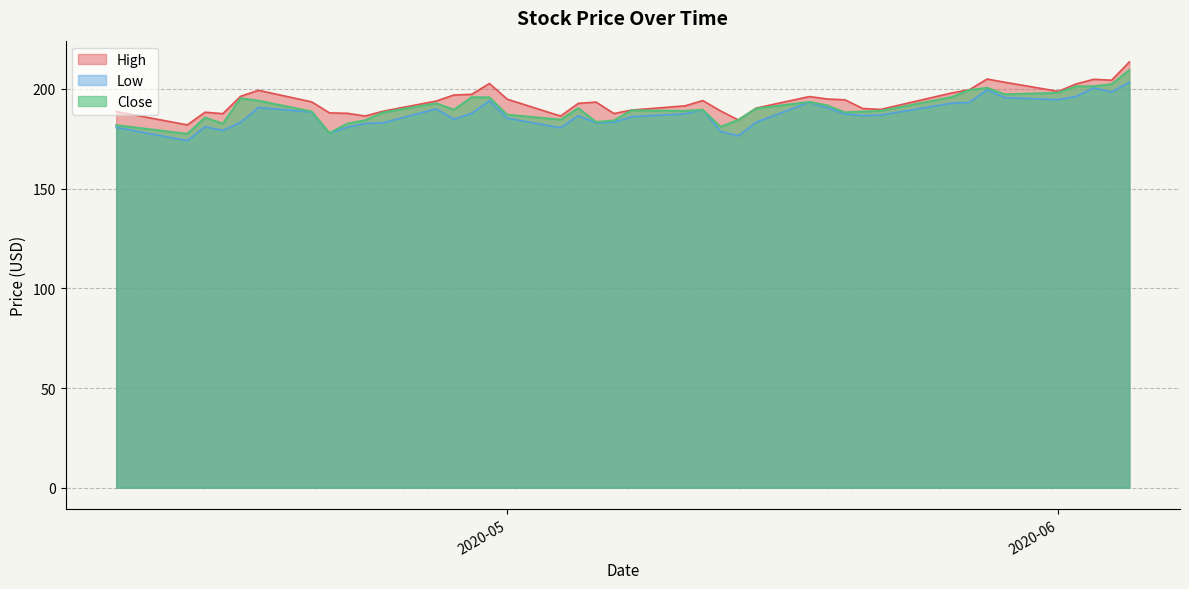

Count the number of data series in this chart.

3